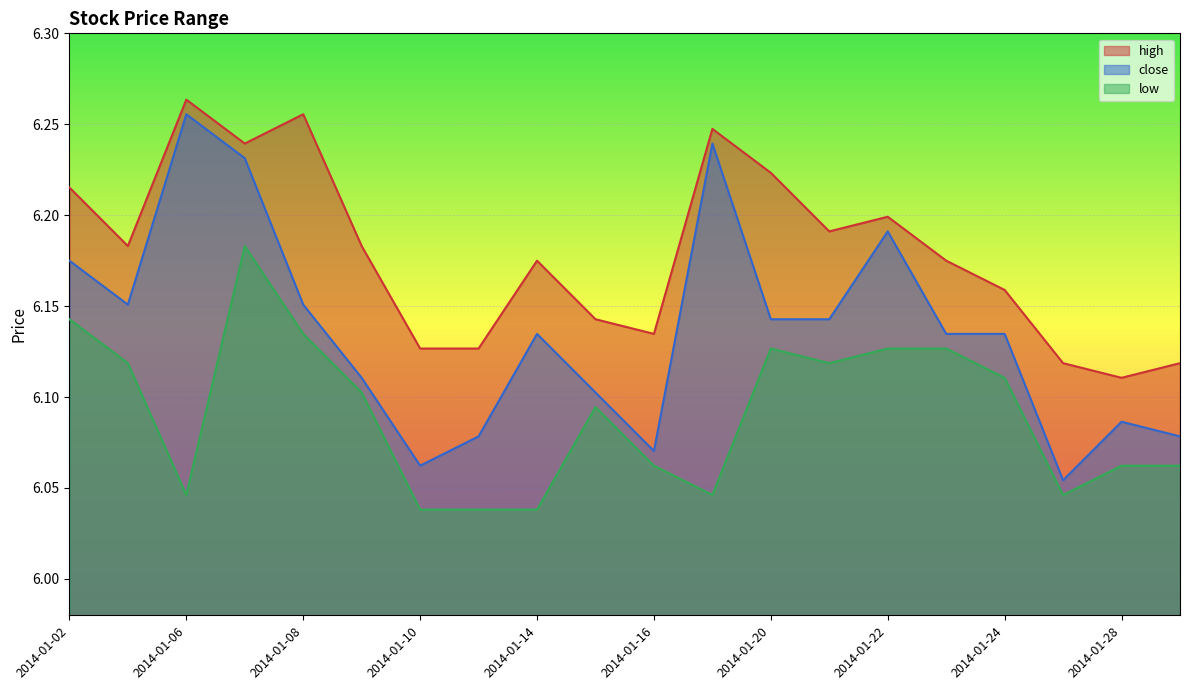

What is the sum of the close values at 2014-01-10 and 2014-01-13?

12.1